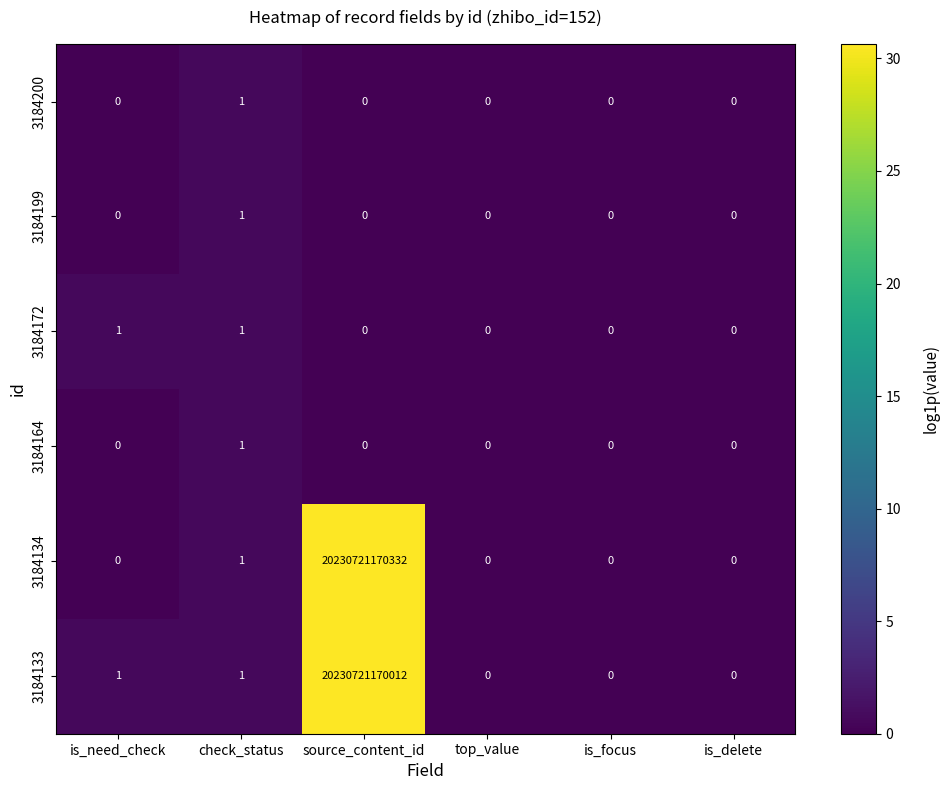

At which label does 3184133 reach its peak?

source_content_id